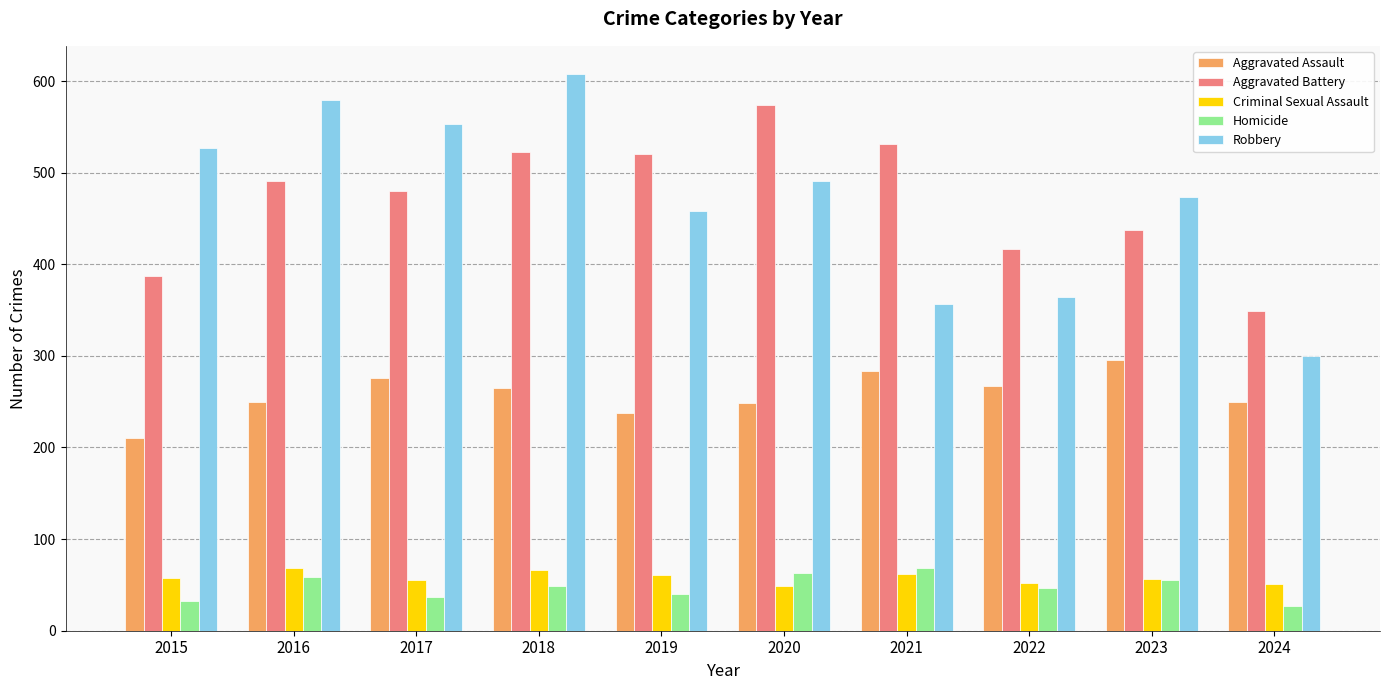

What is the greatest value displayed?

608